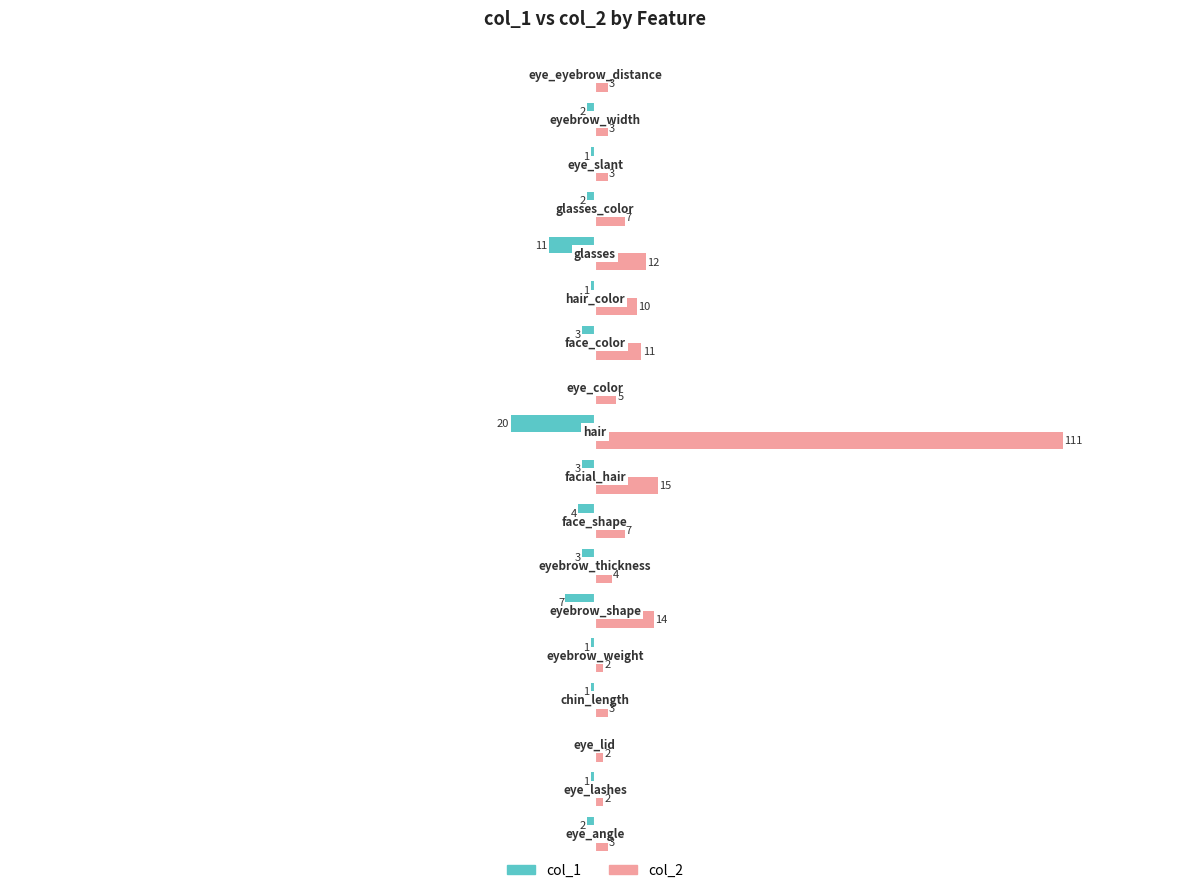

Which series has the largest total across all categories?

col_2